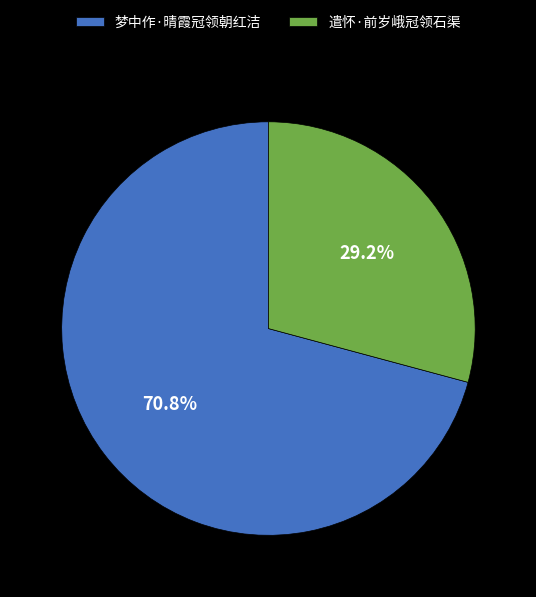

What is the ratio of the value at 梦中作·晴霞冠领朝红洁 to the value at 遣怀·前岁峨冠领石渠?

2.4